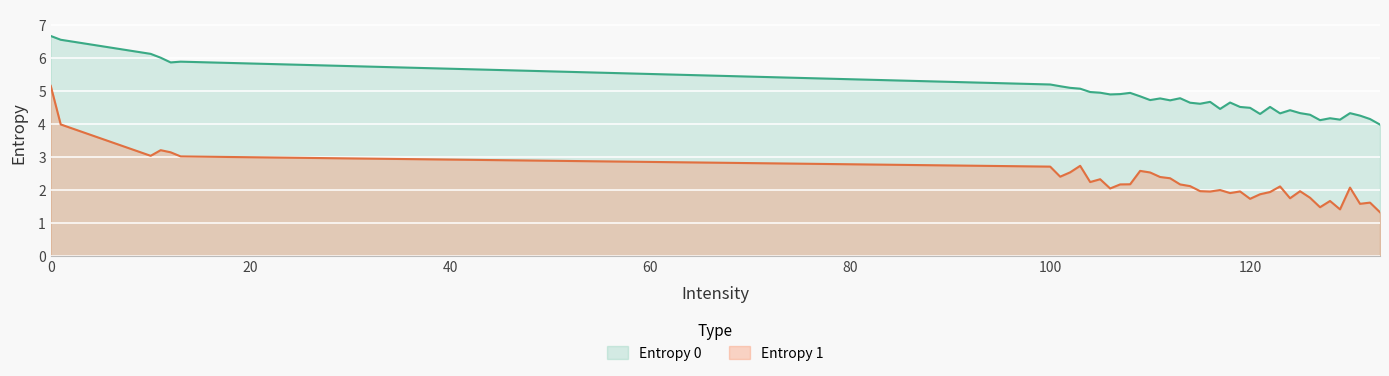

What is the difference between the Entropy 0 values at 119 and 13?

1.3